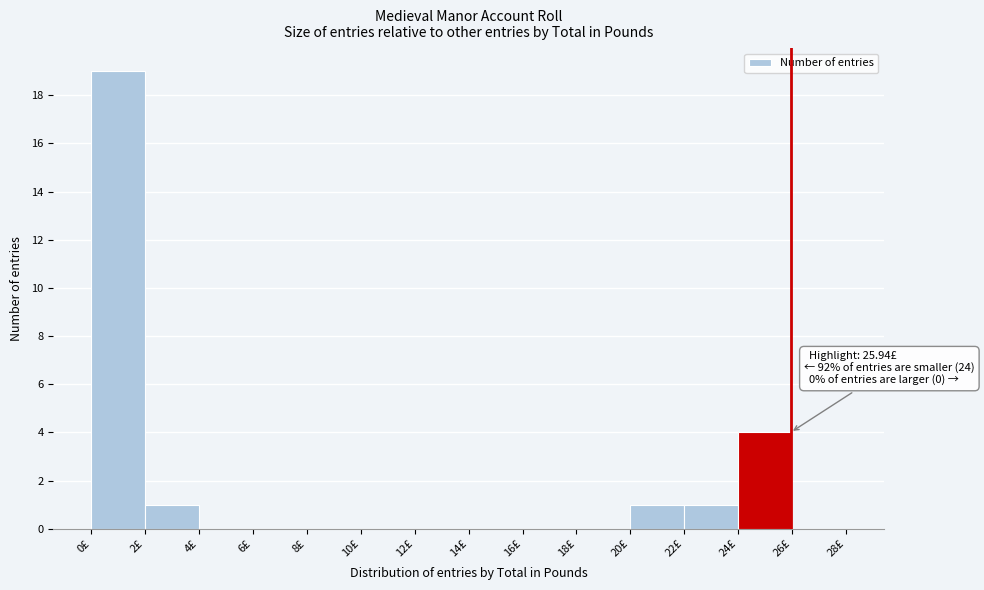

Which range on the x-axis has the tallest bar?

0 to 2